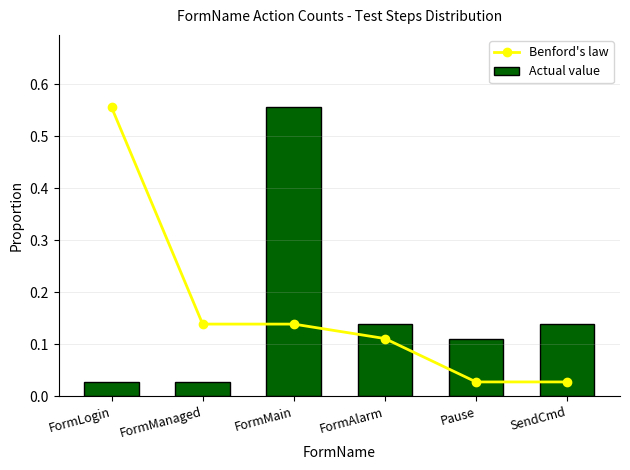

What is the difference between the Benford's law values at FormLogin and FormMain?

0.4